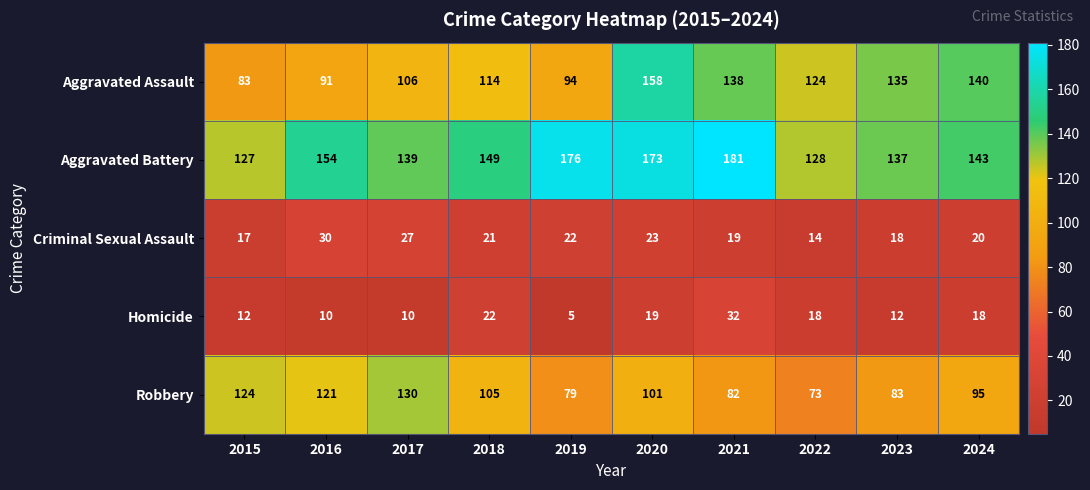

Which series has the largest range (max minus min)?

Aggravated Assault